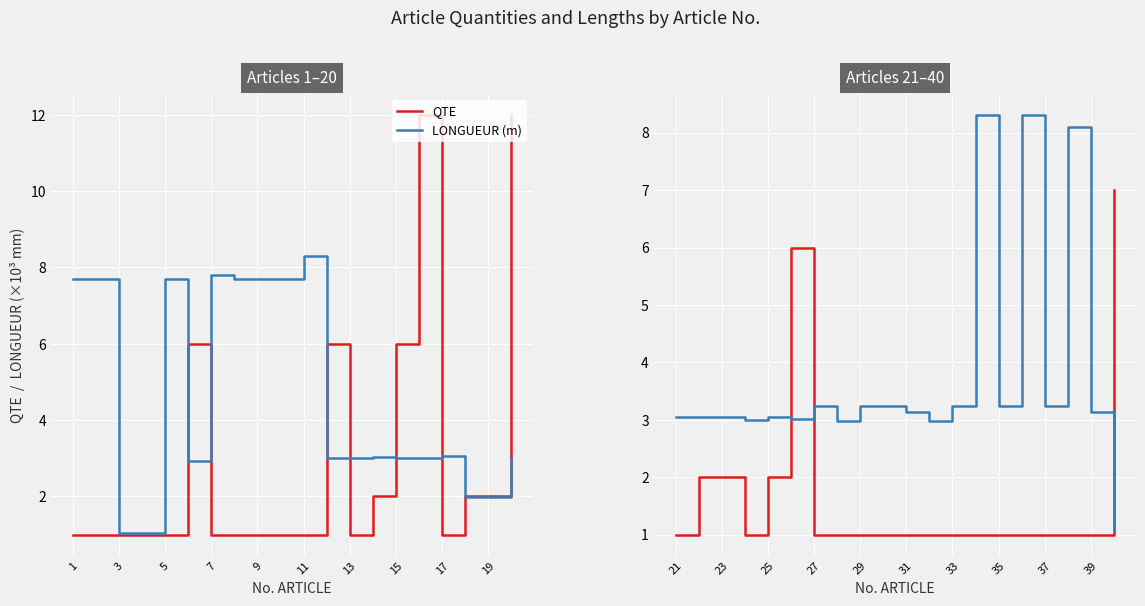

At which label is LONGUEUR (m) closest to 4?

29